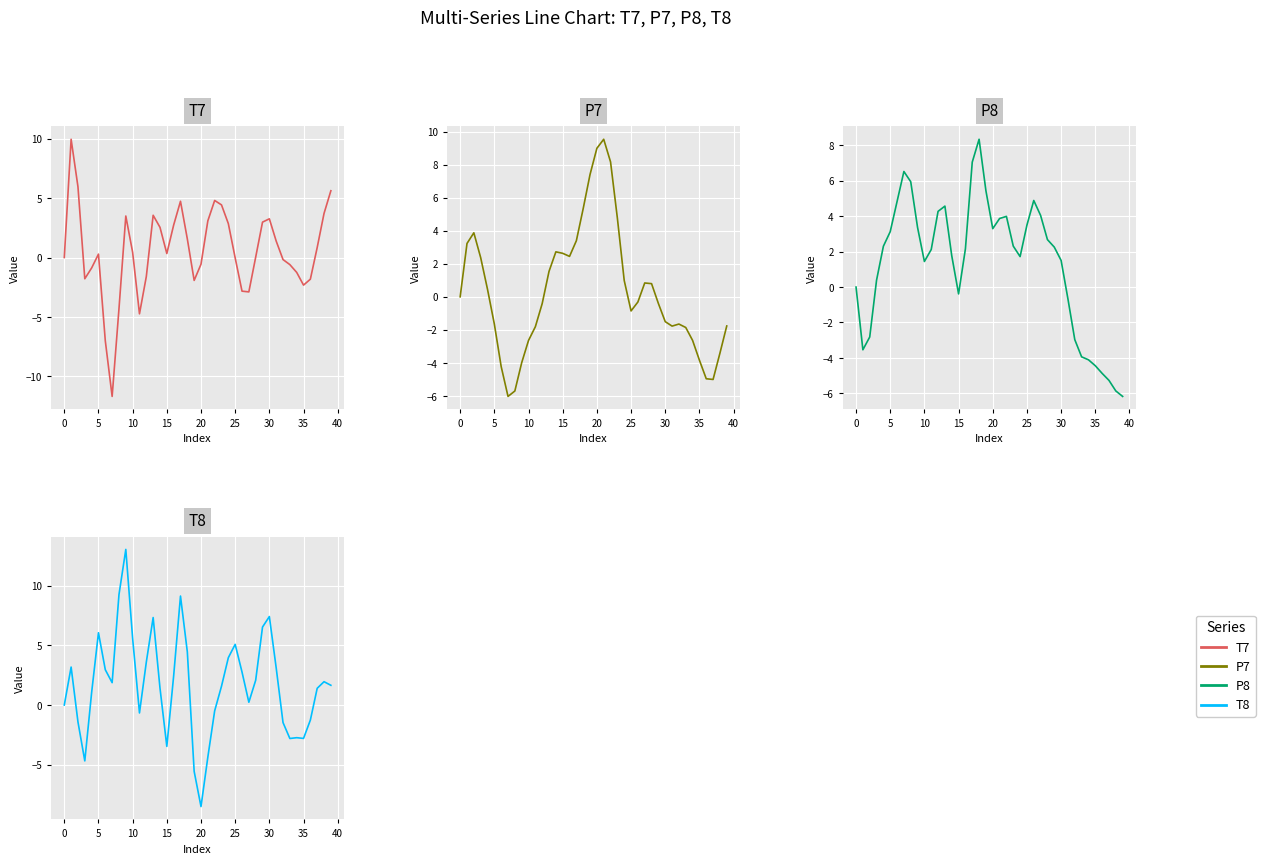

What is the greatest value displayed?

13.0